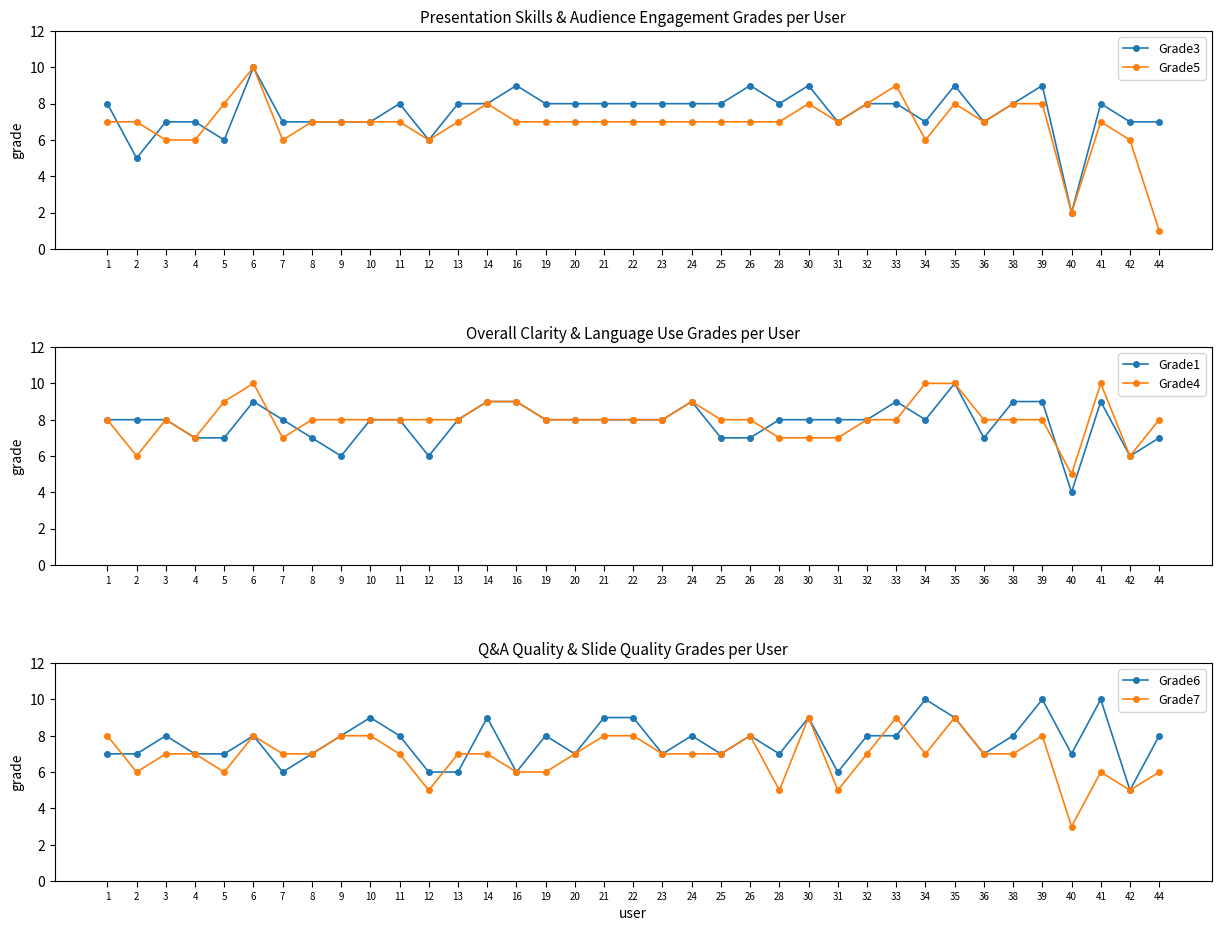

True or false: Grade4 has a value of 9 at 24.

True